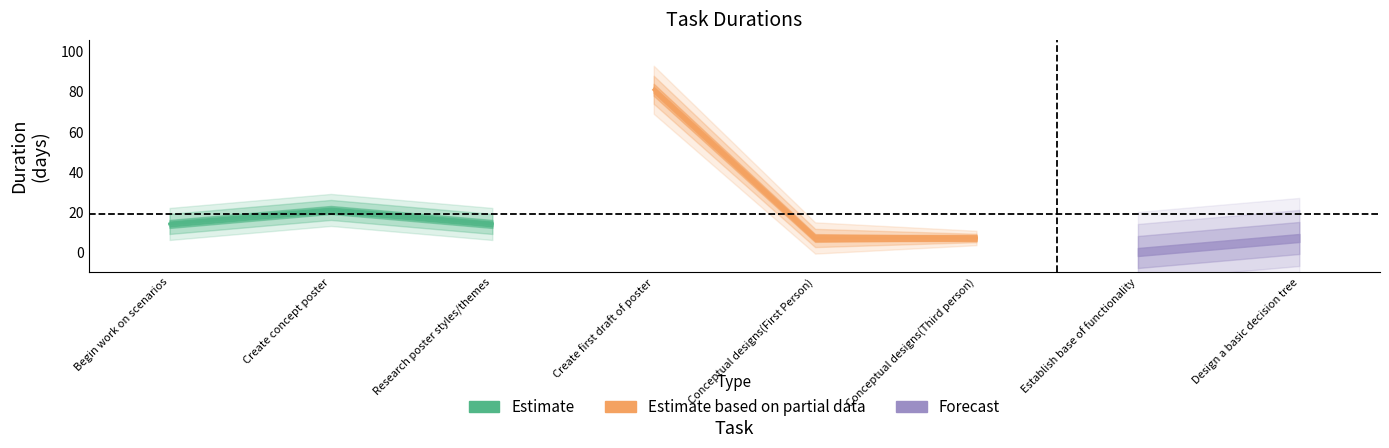

Count the number of categories in the chart.

8